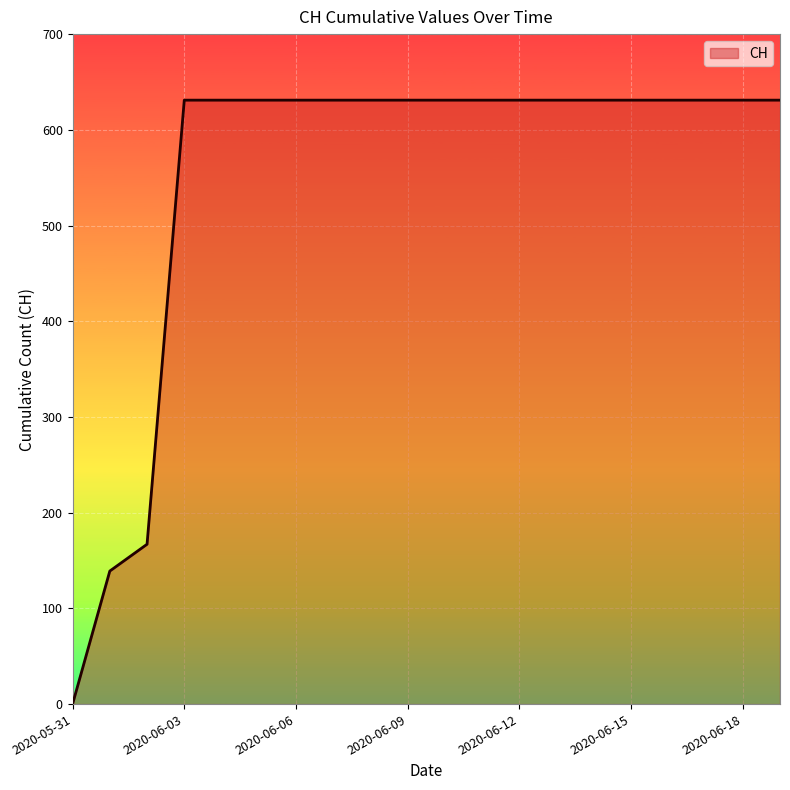

What is the maximum value shown in the chart?

631